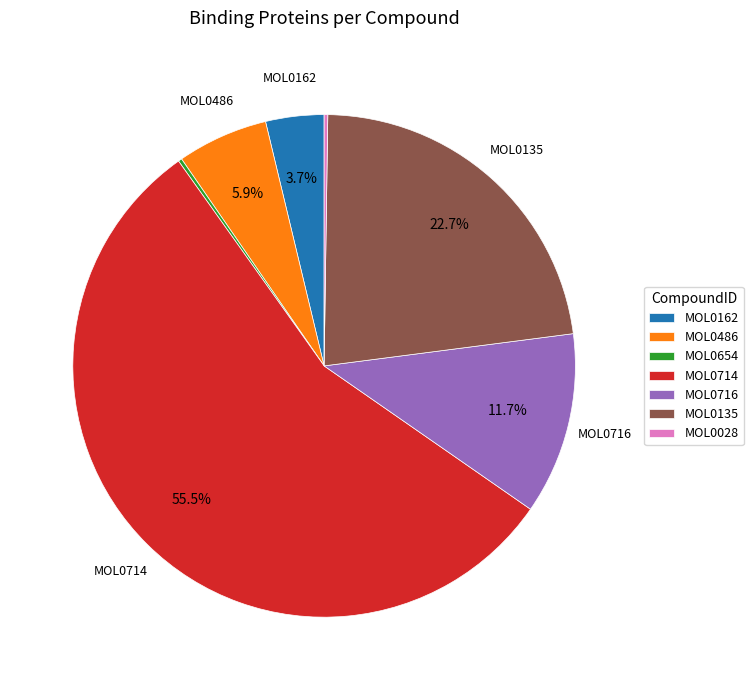

What percentage is NOT represented by MOL0486?

94.1%